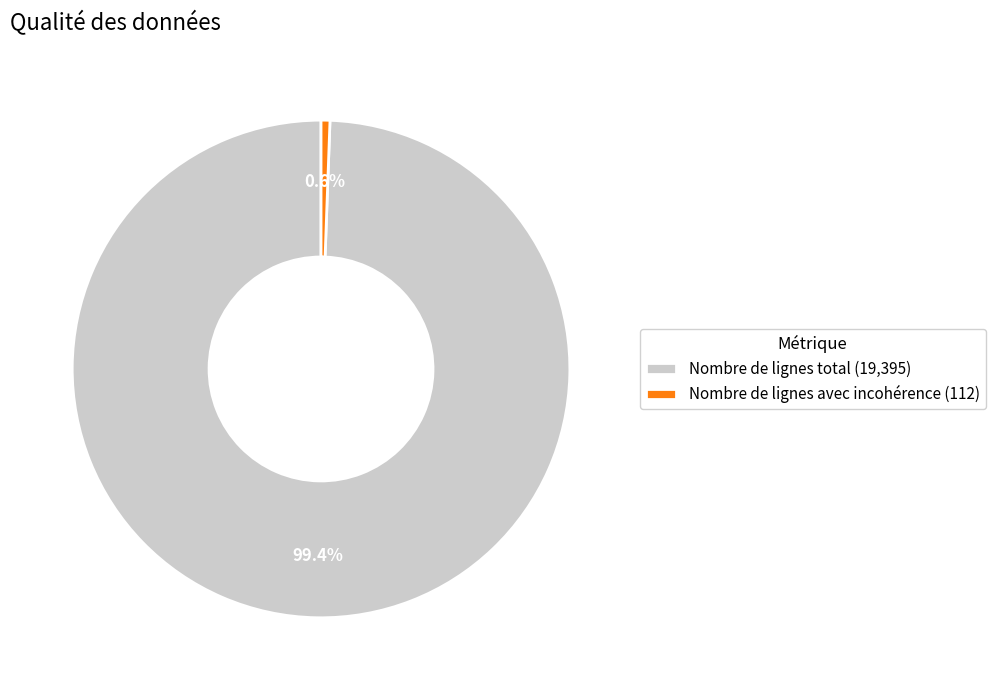

Do Nombre de lignes avec incohérence and Nombre de lignes total together represent more than half of the pie?

Yes